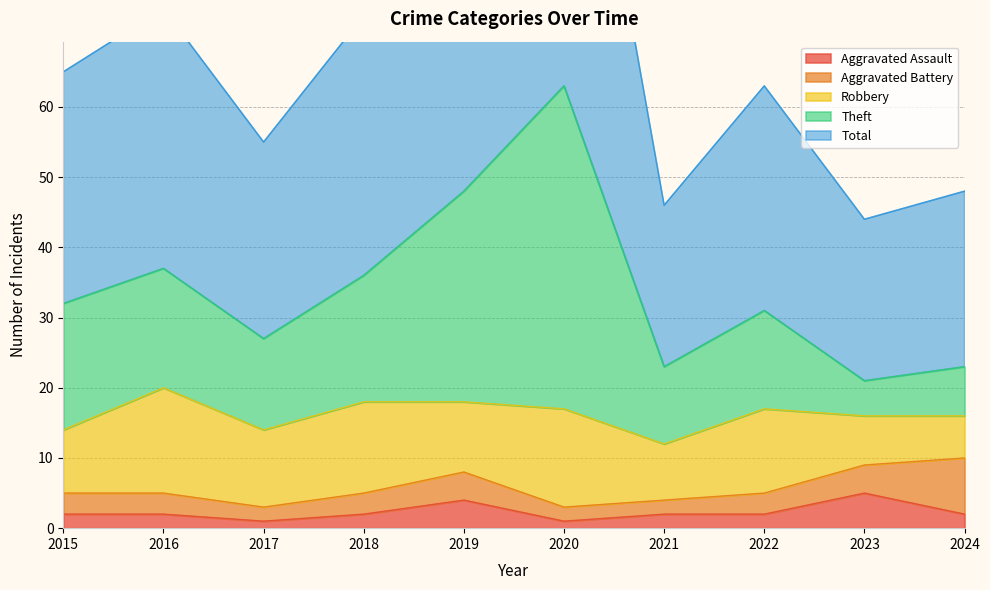

At which category is the sum across all series the highest?

2020